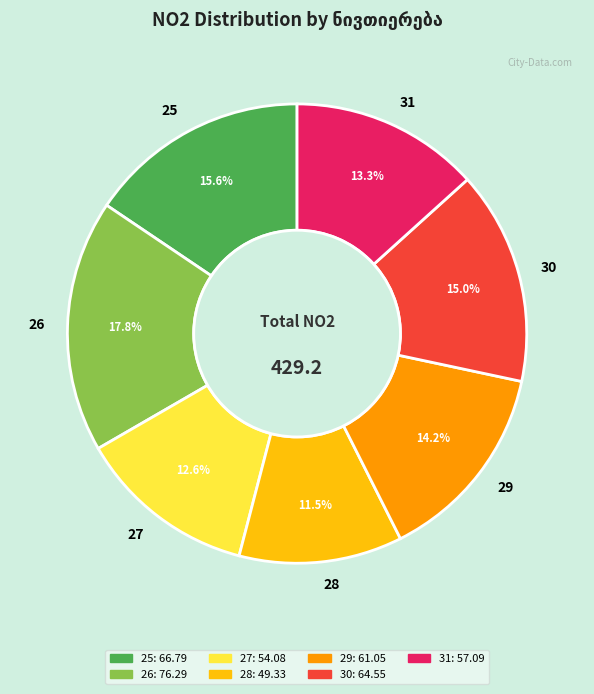

The 26 slice represents 18% of the pie. True or false?

True